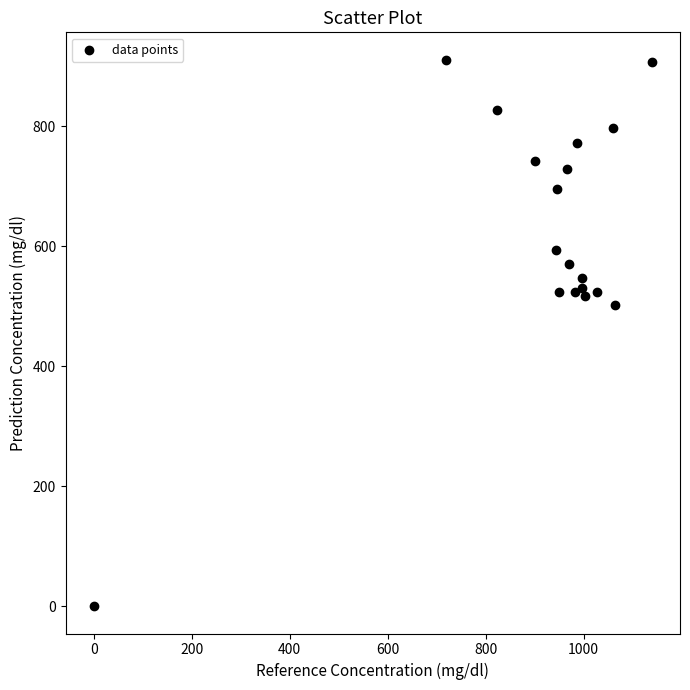

What Y value in the scatter plot is closest to 455?

502.9